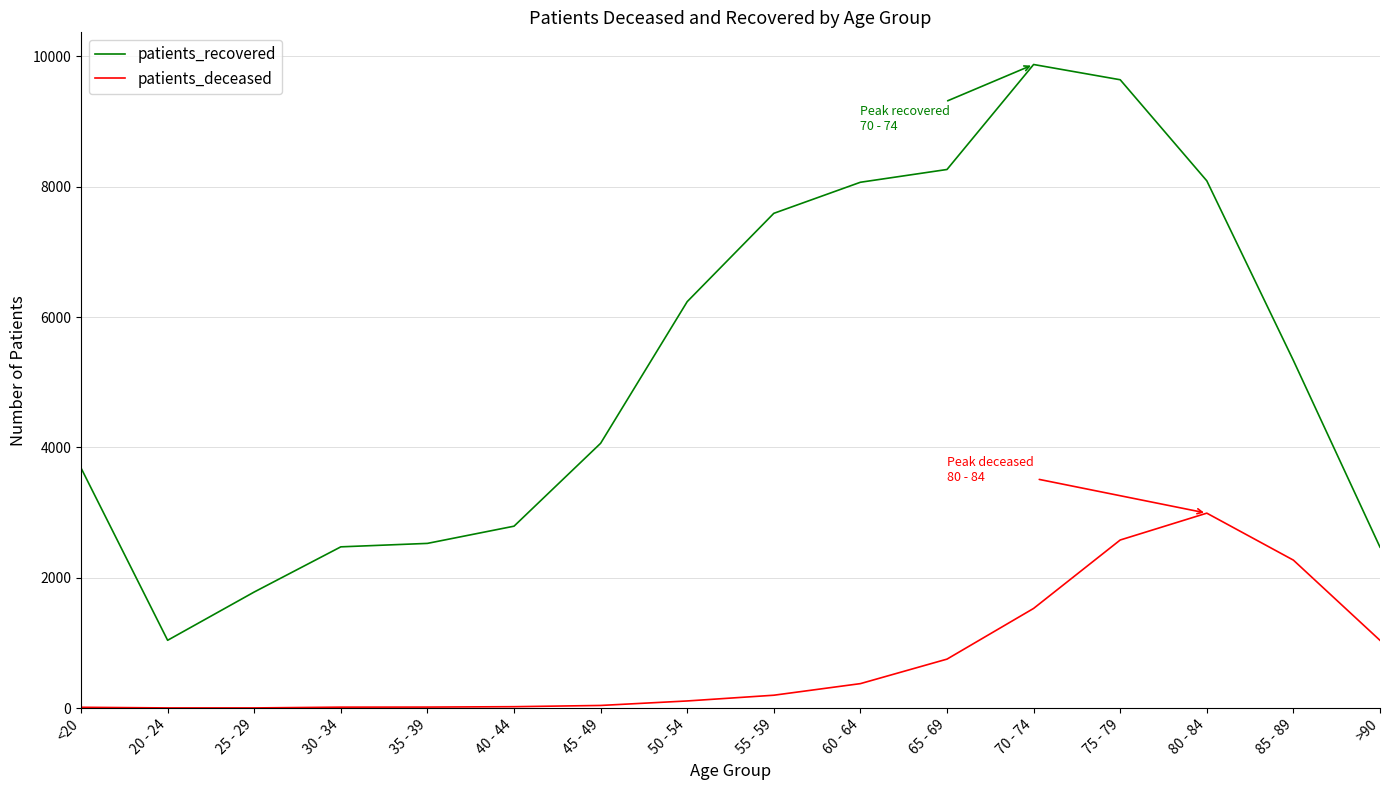

Read the patients_deceased value at 85 - 89.

2271